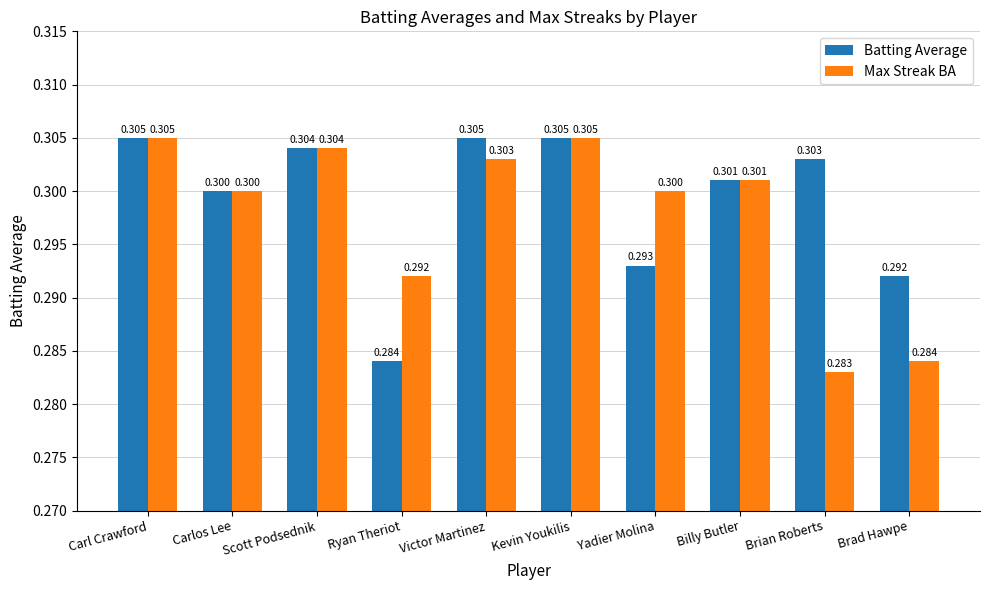

What is the greatest value displayed?

0.3